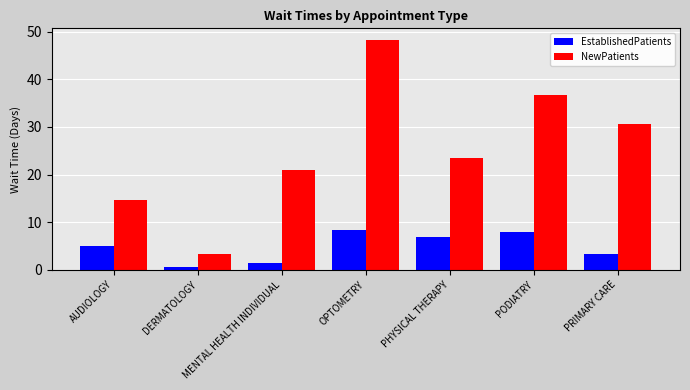

Between DERMATOLOGY and PHYSICAL THERAPY, which series saw the biggest shift?

NewPatients